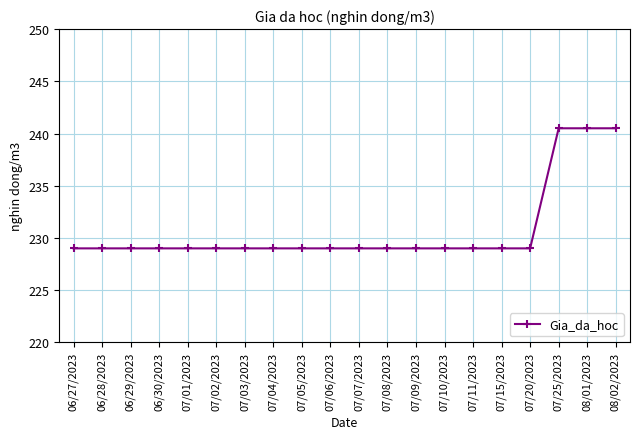

Reading left to right, list all the values displayed in this chart.

06/27/2023=229.0	06/28/2023=229.0	06/29/2023=229.0	06/30/2023=229.0	07/01/2023=229.0	07/02/2023=229.0	07/03/2023=229.0	07/04/2023=229.0	07/05/2023=229.0	07/06/2023=229.0	07/07/2023=229.0	07/08/2023=229.0	07/09/2023=229.0	07/10/2023=229.0	07/11/2023=229.0	07/15/2023=229.0	07/20/2023=229.0	07/25/2023=240.5	08/01/2023=240.5	08/02/2023=240.5